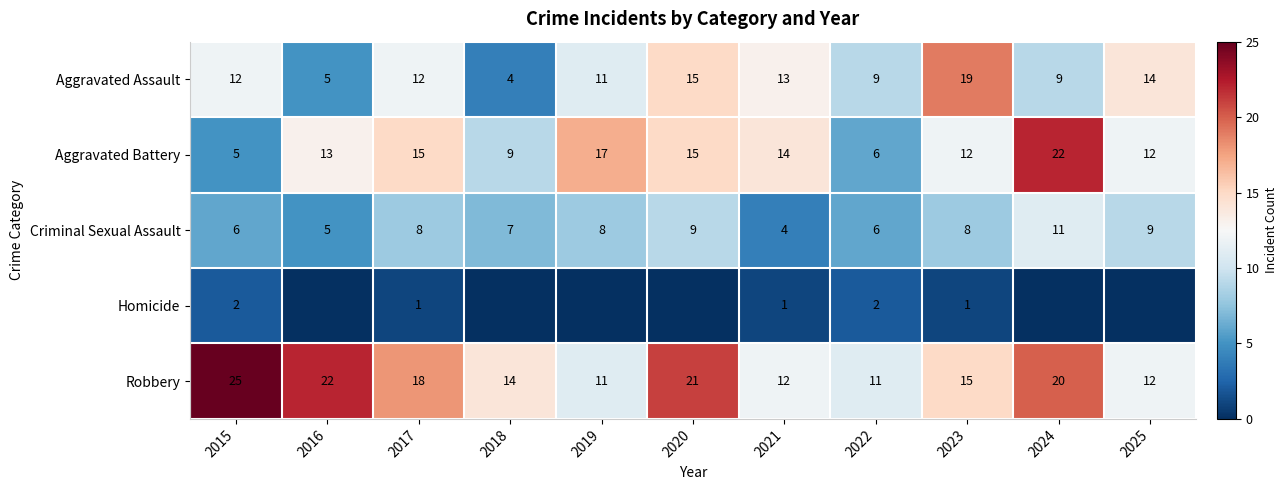

What is the sum of all Aggravated Battery values?

140